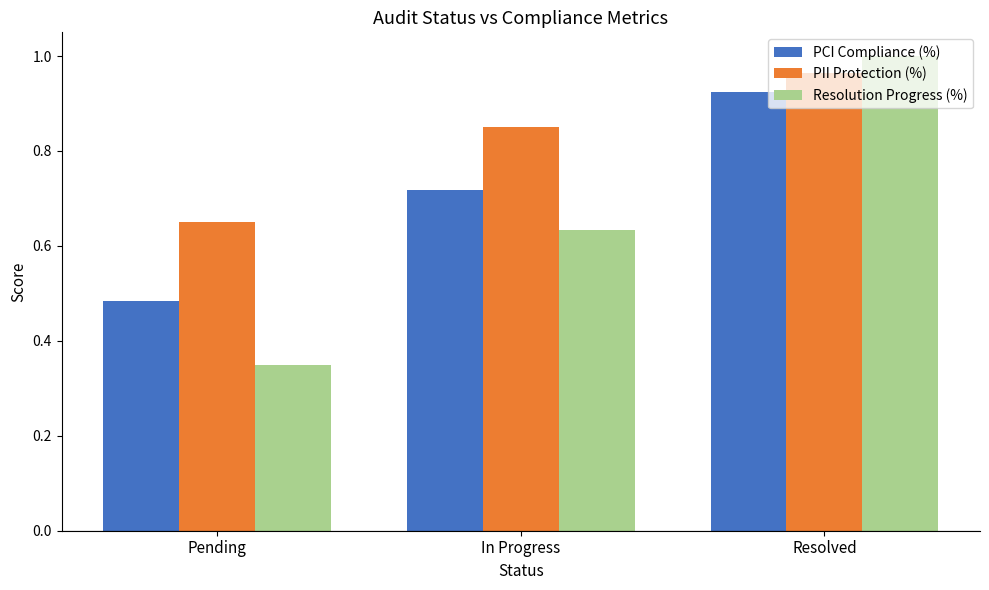

How many distinct data groups are displayed?

3